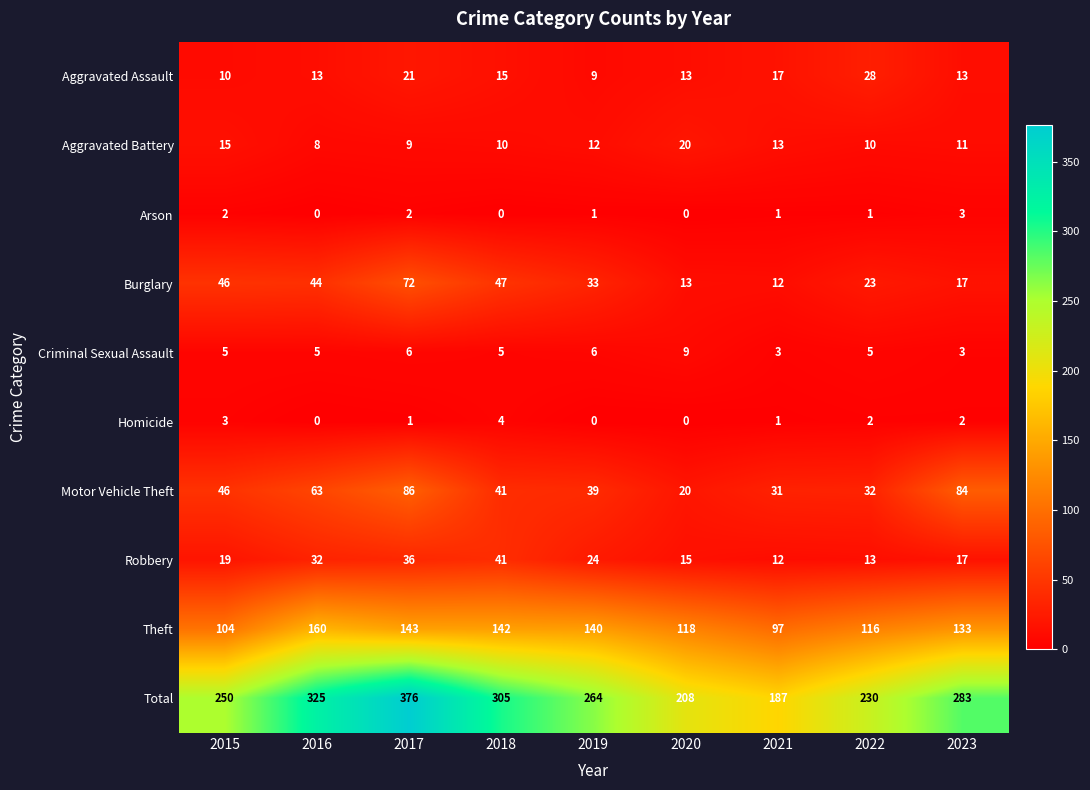

Is the value of Total at 2016 greater than the value of Aggravated Assault at 2019?

Yes